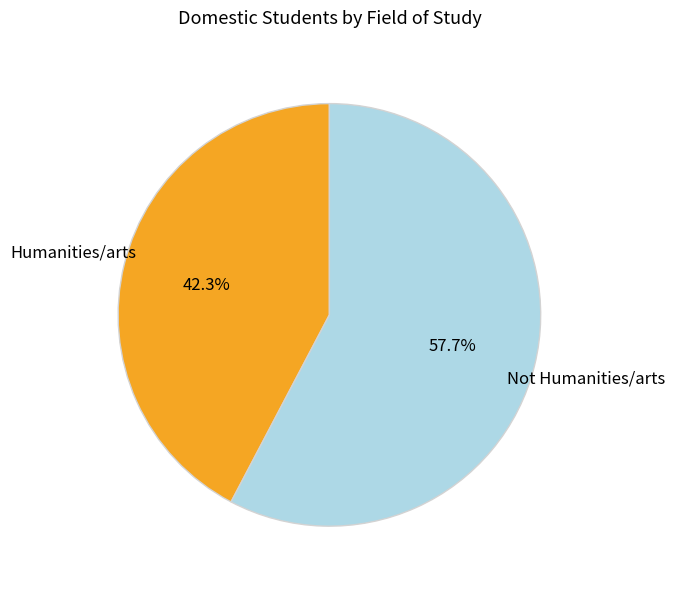

Does any single category account for the majority?

Yes